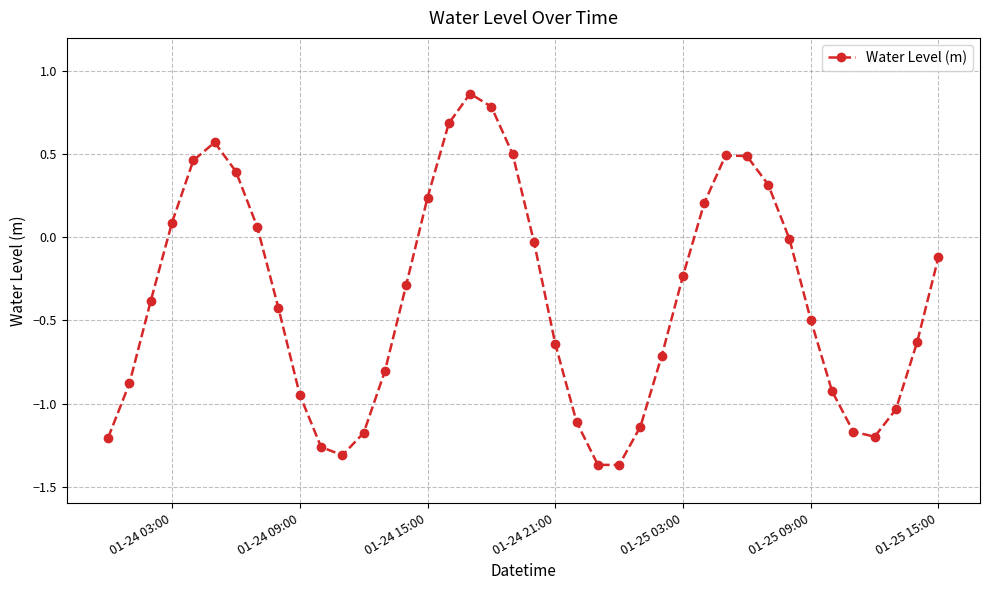

How many points are higher than both their immediate neighbors (excluding endpoints)?

3